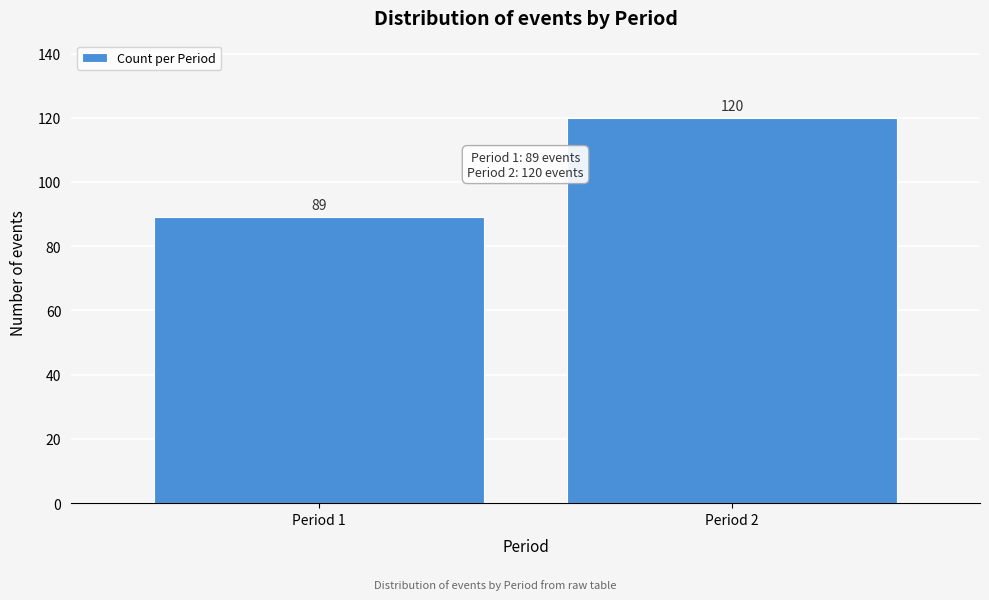

Reading left to right, extract all data points from this chart.

89	120